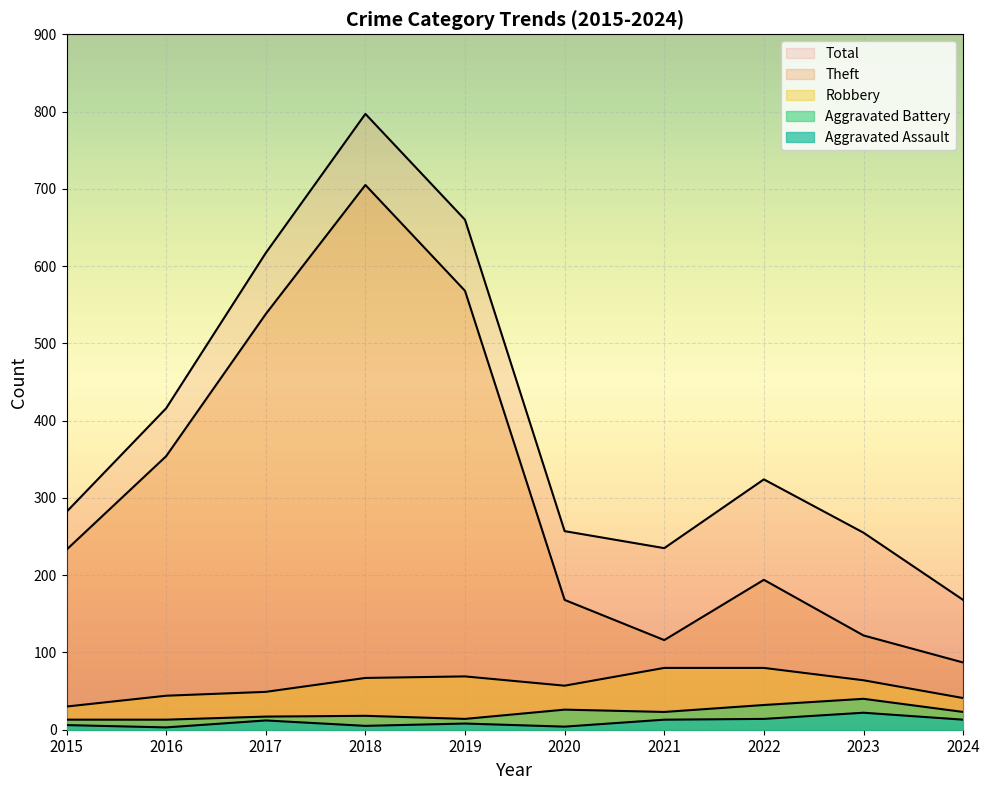

At which category is the sum across all series the highest?

2018